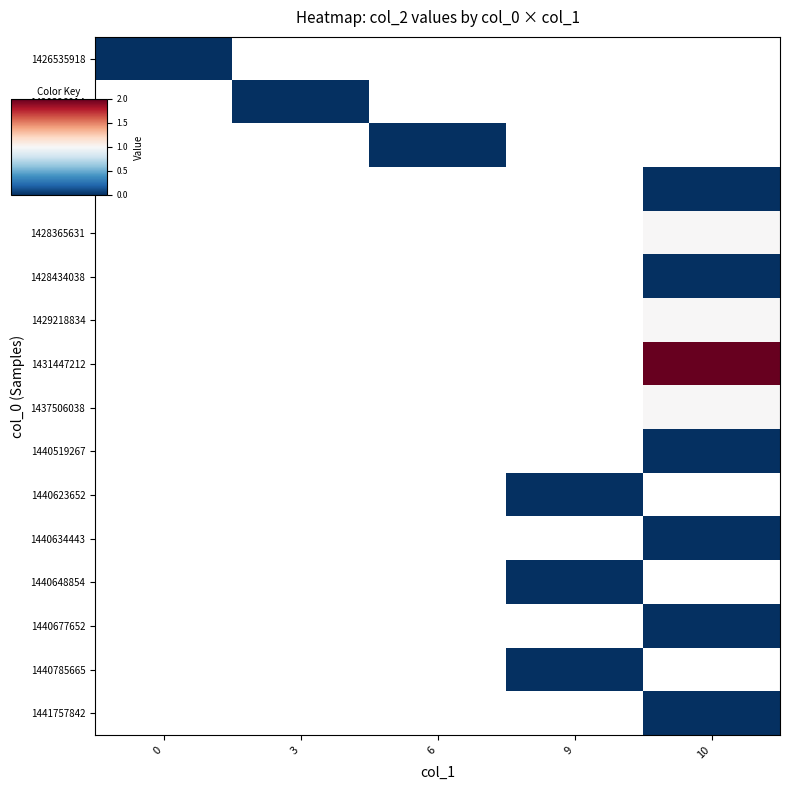

Rank the series by their maximum value, from lowest to highest.

1426535918, 1428326014, 1428358413, 1428362004, 1428365631, 1428434038, 1429218834, 1431447212, 1437506038, 1440519267, 1440623652, 1440634443, 1440648854, 1440677652, 1440785665, 1441757842